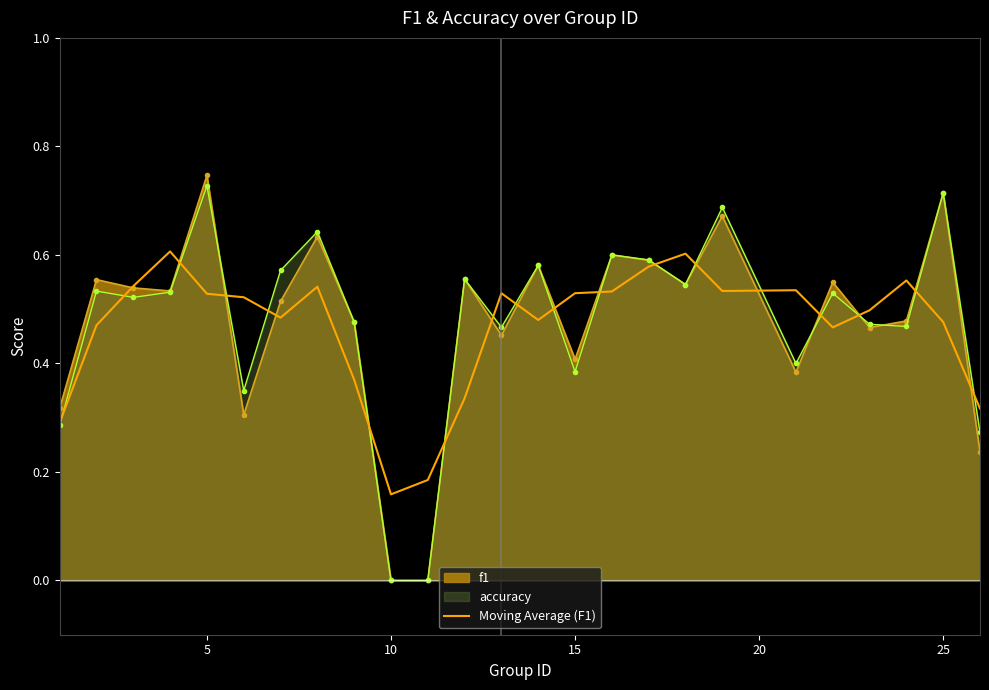

At which category does the chart reach its peak across all series?

5